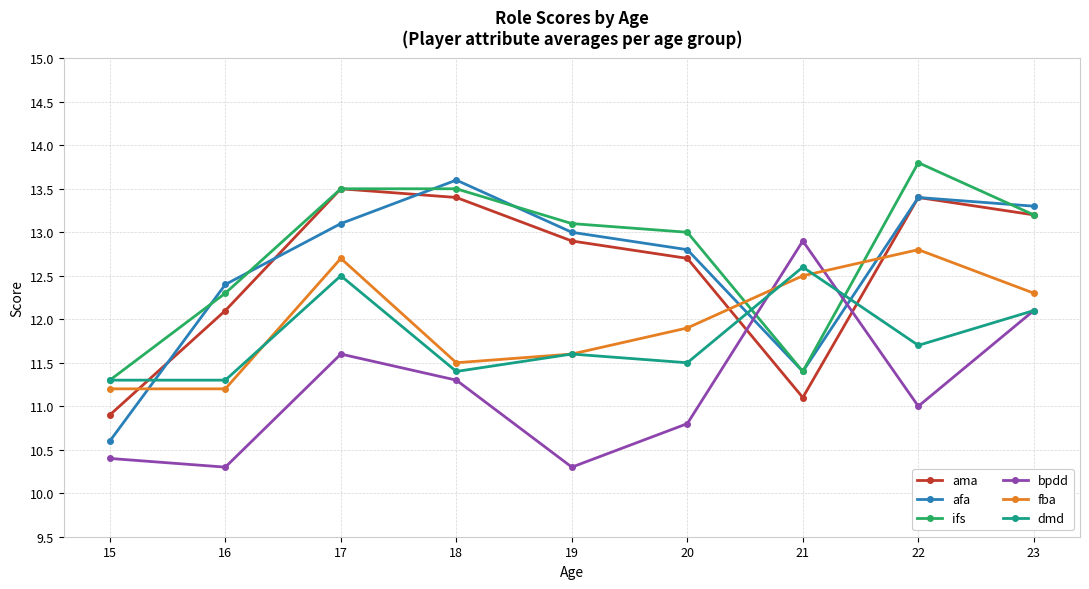

What is the sum of the fba values at 21 and 22?

25.3